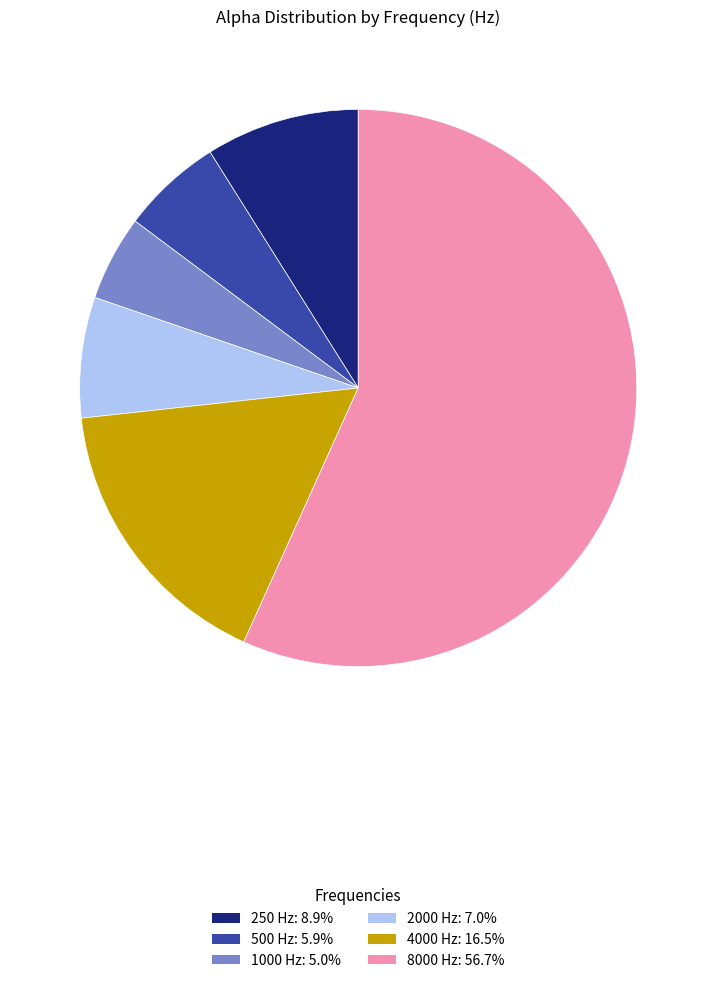

Rank the categories by value from highest to lowest.

8000, 4000, 250, 2000, 500, 1000